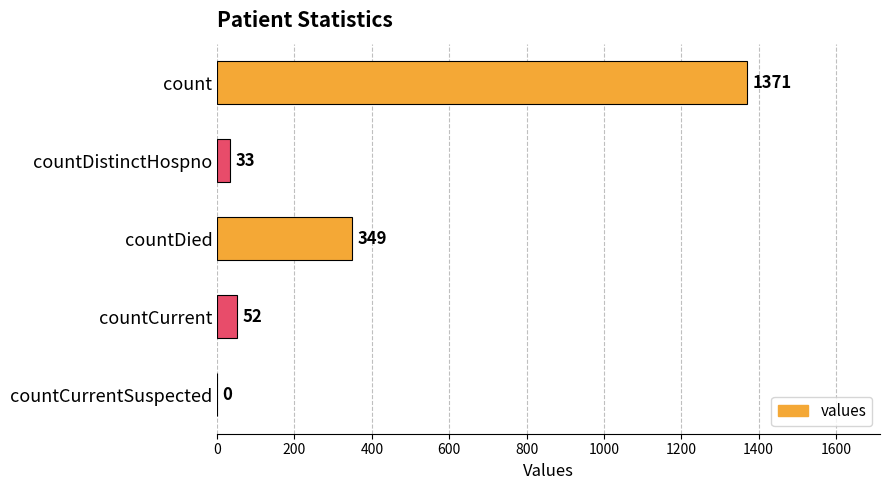

What is the change in value from countDied to countCurrent?

-297